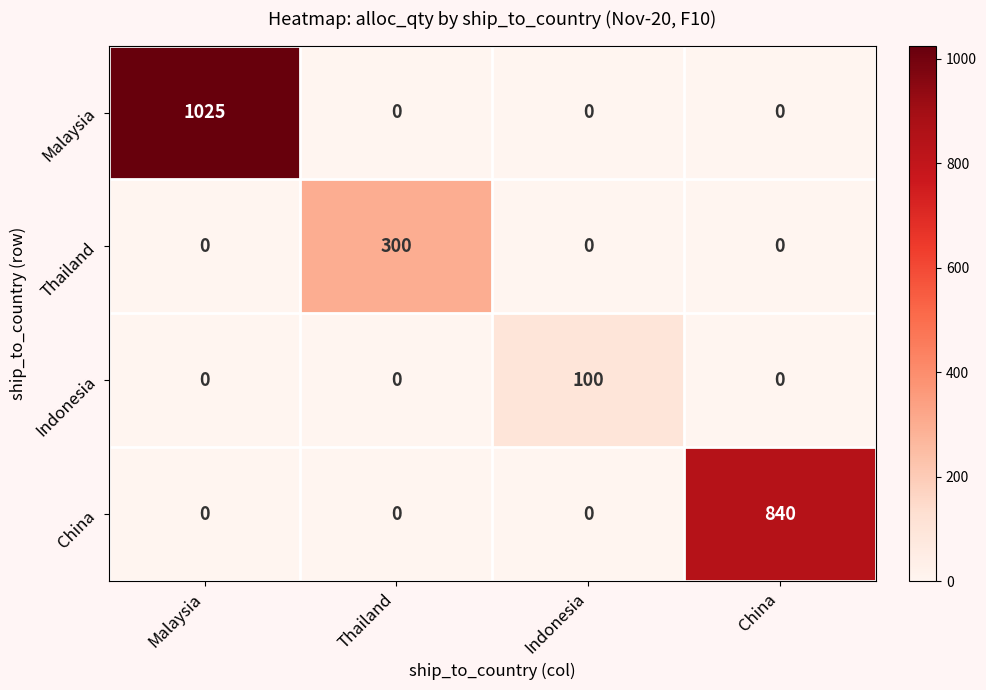

What is the approximate value of Thailand at Thailand?

300